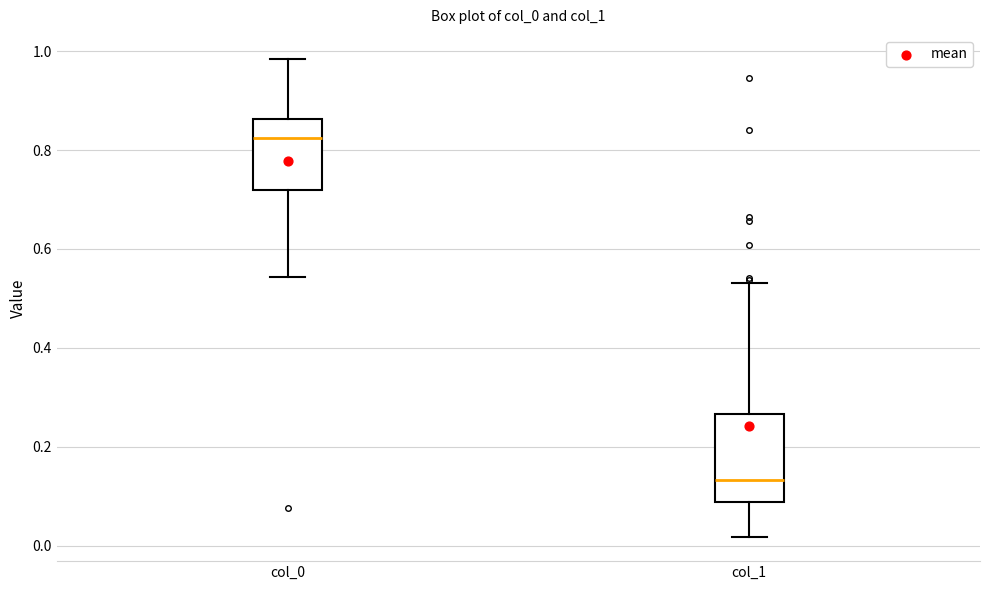

Reading left to right, read every box against the y-axis: the position of its median line, the range the box covers, and the ends of its whiskers. The values are not printed on the chart, so give them approximately, as read against the axis.

col_0: median 0.82, box 0.72 to 0.86, whiskers 0.54 to 0.98
col_1: median 0.14, box 0.08 to 0.26, whiskers 0.02 to 0.54